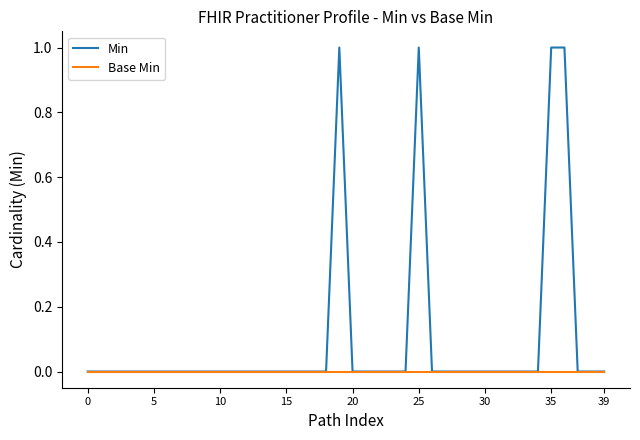

Which series has the largest total across all categories?

Min